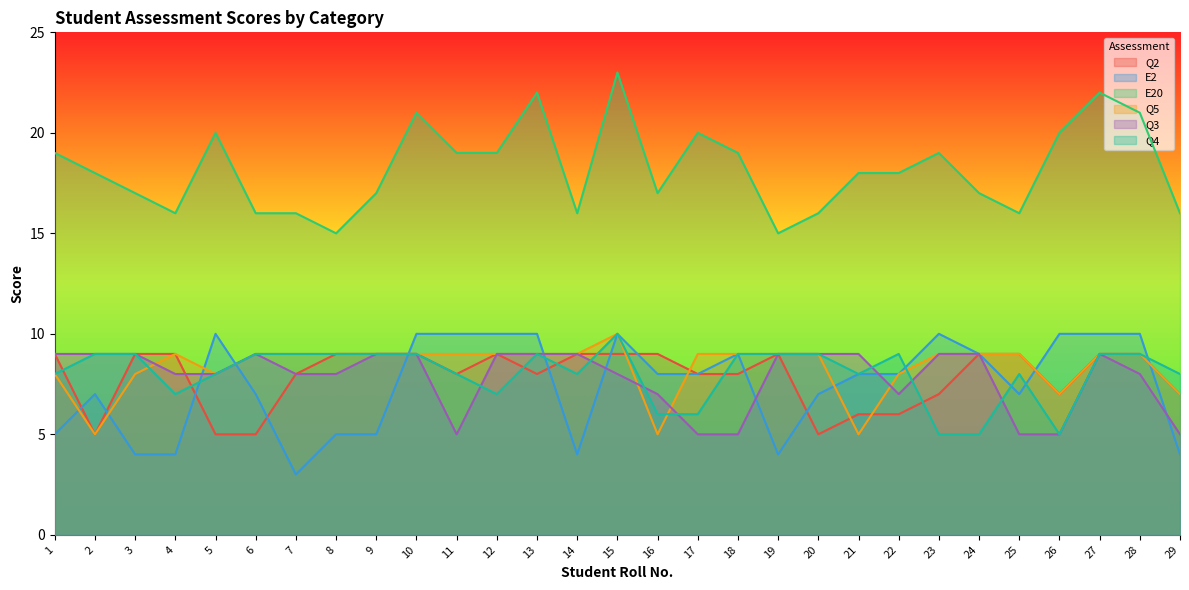

What is the difference between the maximum and second lowest values in the Q2 series?

4